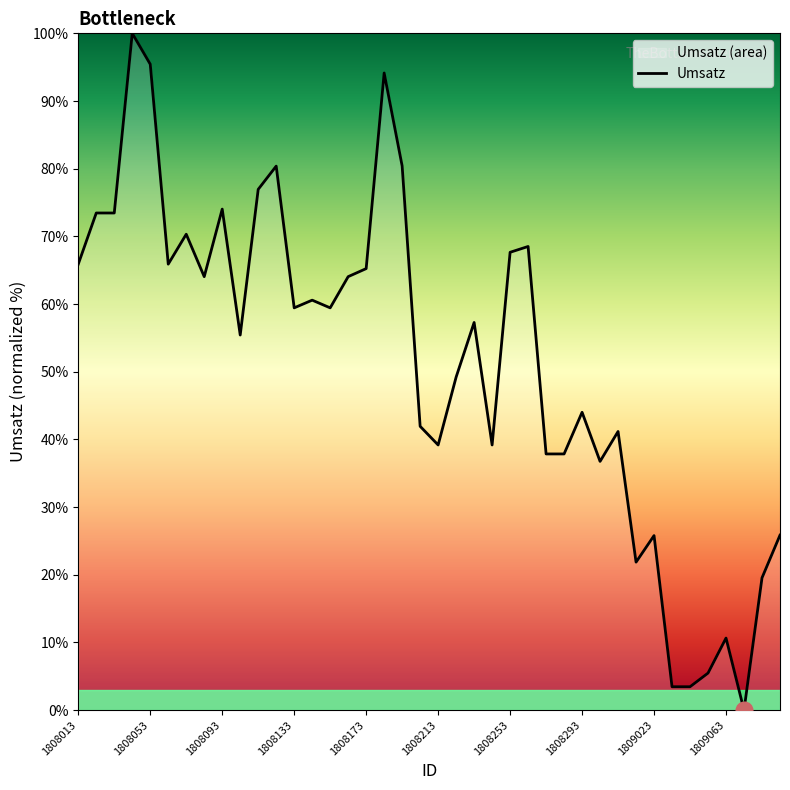

Between 1808313 and 1808113, which is larger?

1808113